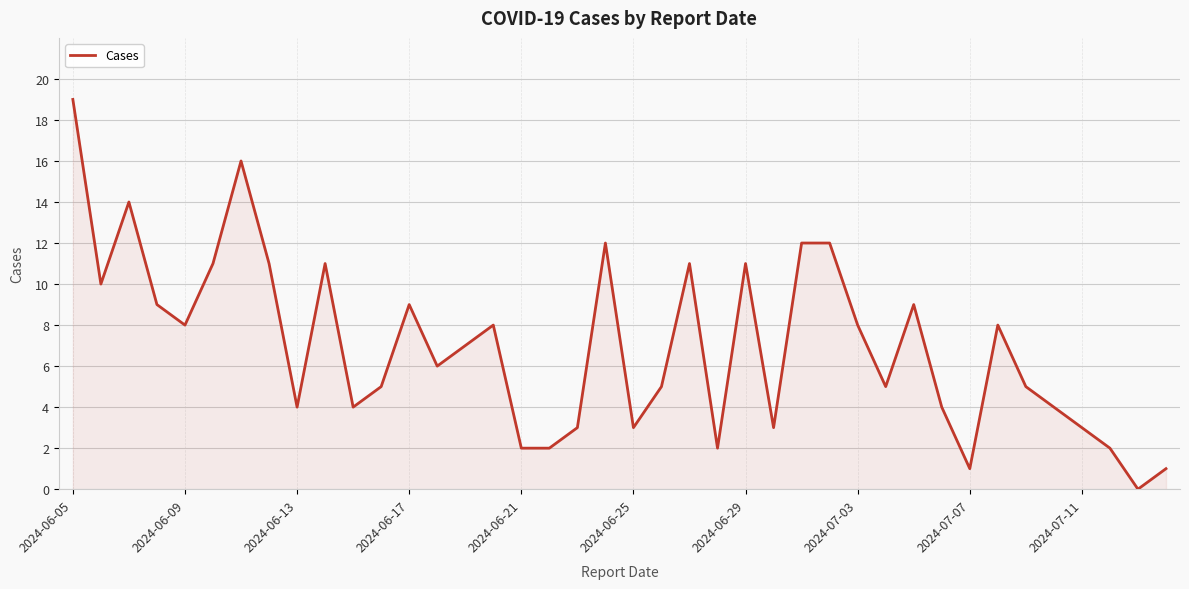

What is the difference between the maximum and minimum values?

19